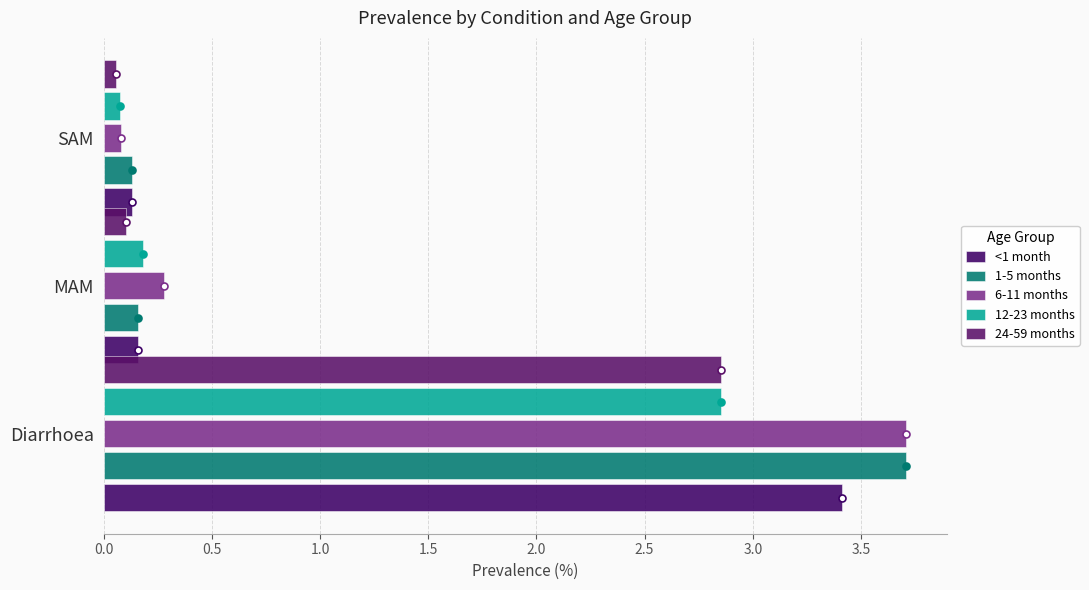

How many data points does each series have?

3